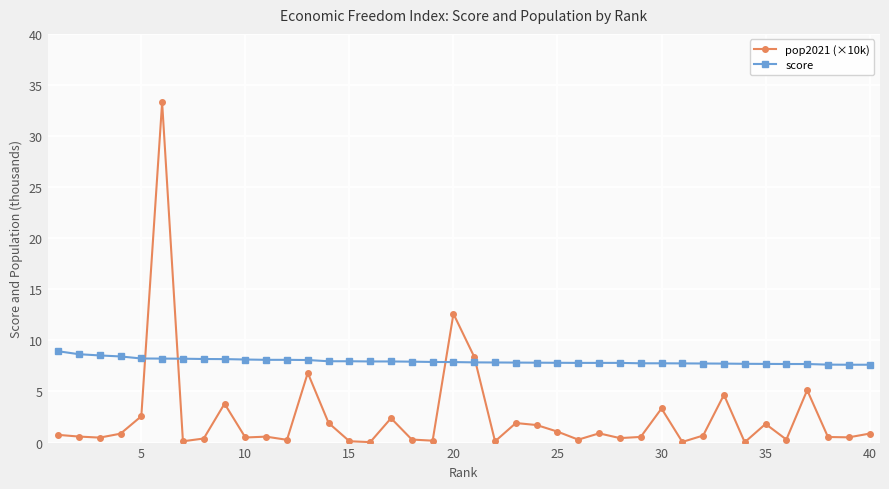

What is the difference between the maximum and second lowest values in the score series?

1.3